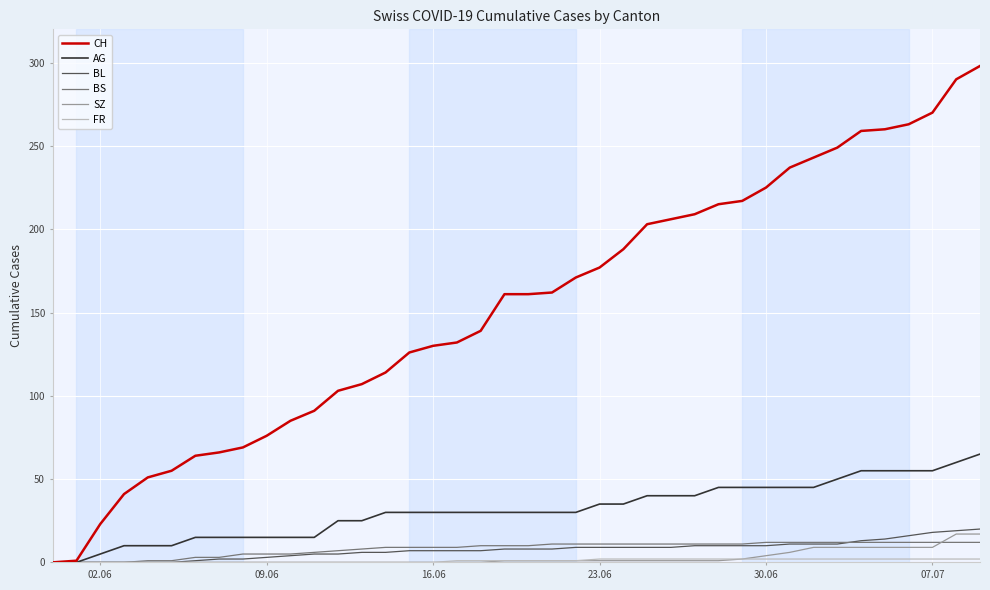

Which series has the largest range (max minus min)?

CH